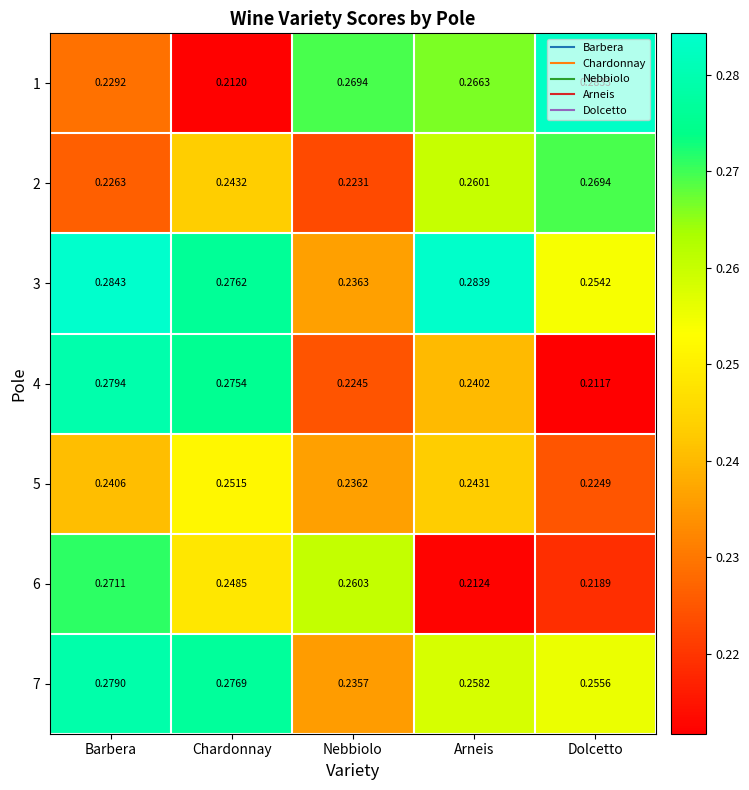

Which category has the highest value across all series?

Barbera